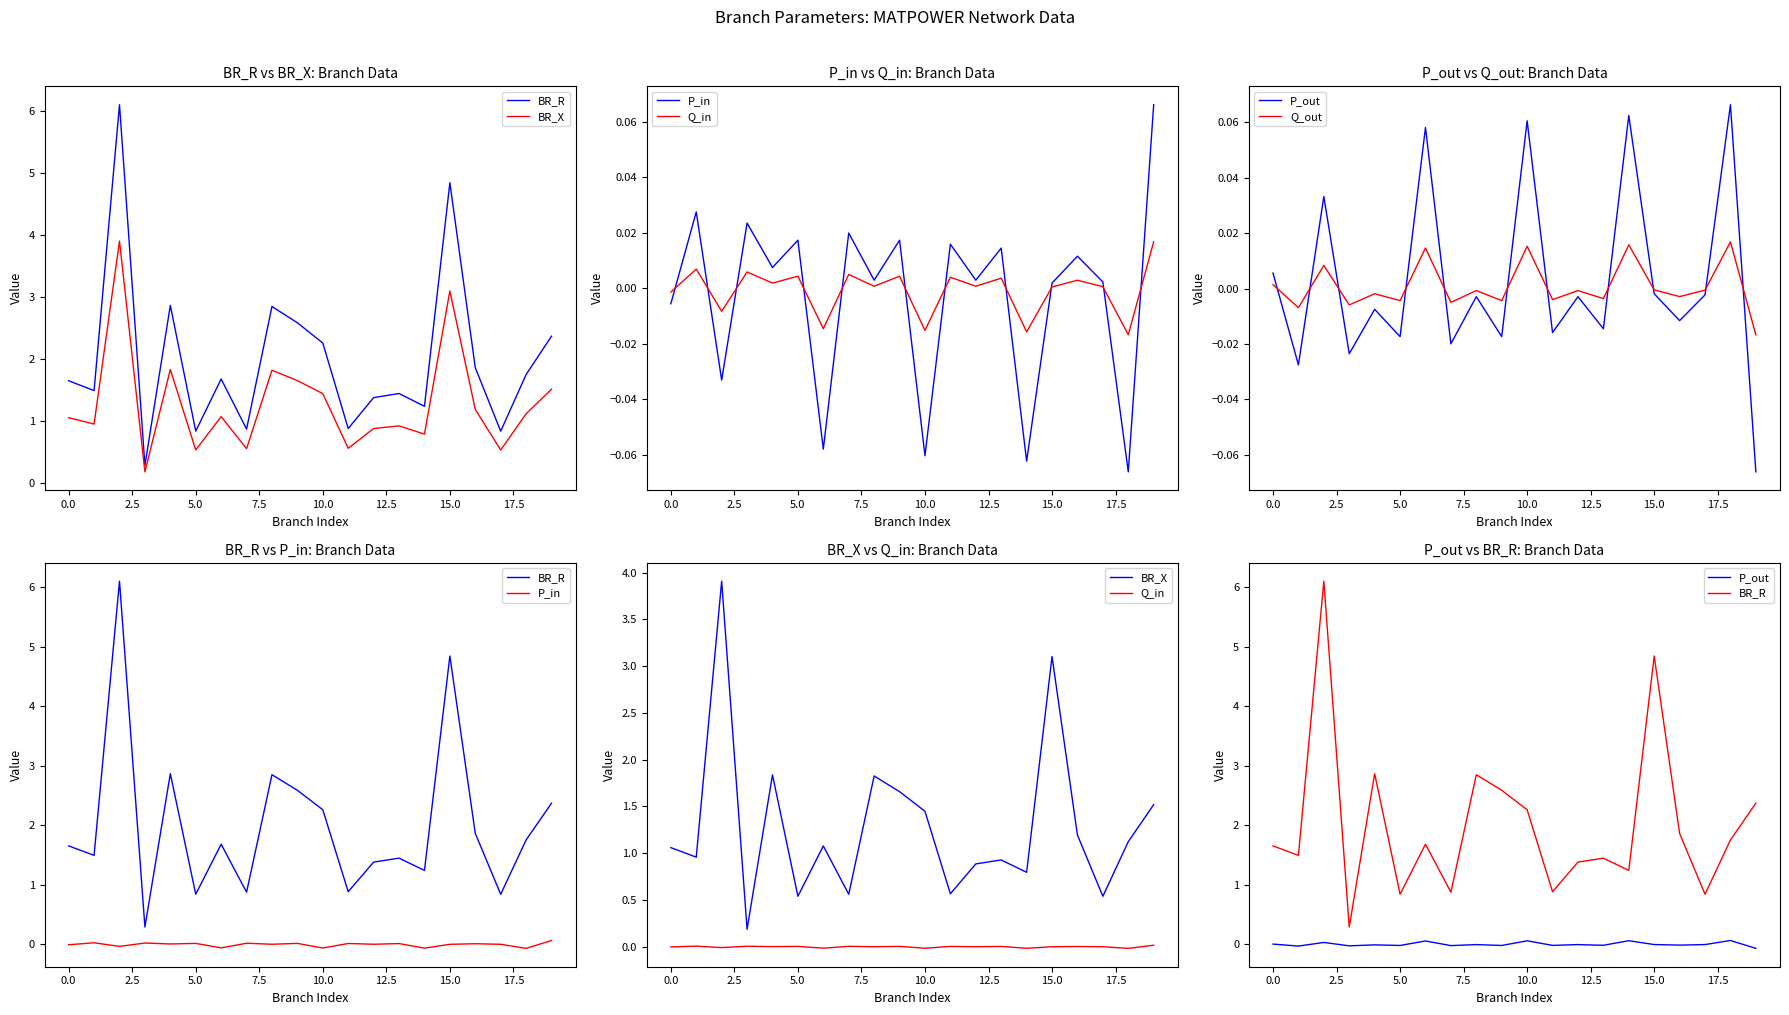

List the series in order of their peak value, lowest first.

Q_in, Q_out, P_in, P_out, BR_X, BR_R